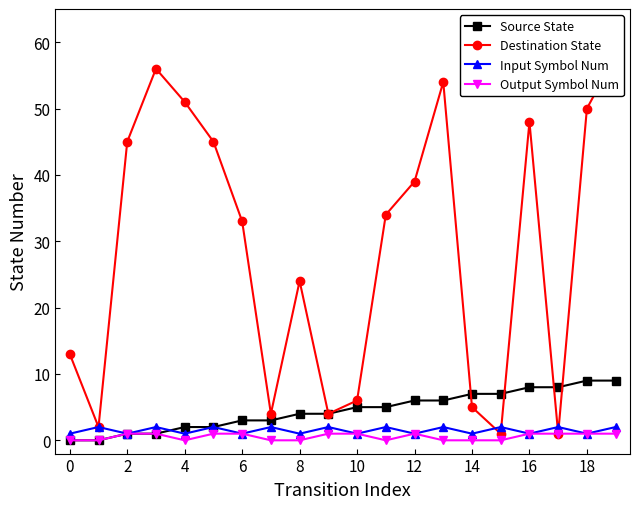

Is this an area chart (filled region under the line)?

No